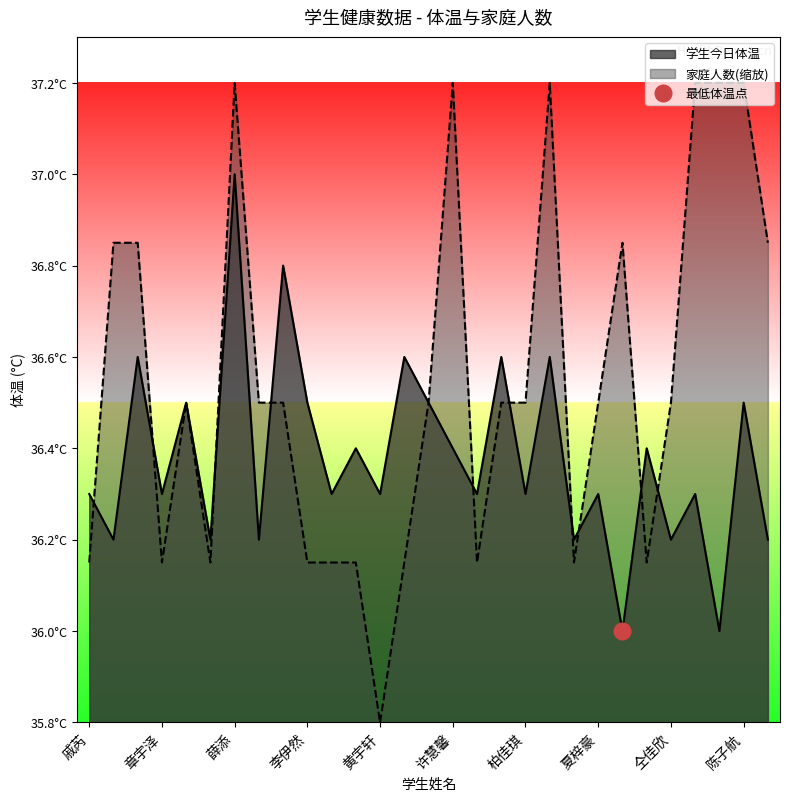

What is the sum of the values at 卢梓豪 and 夏梓豪?

72.9